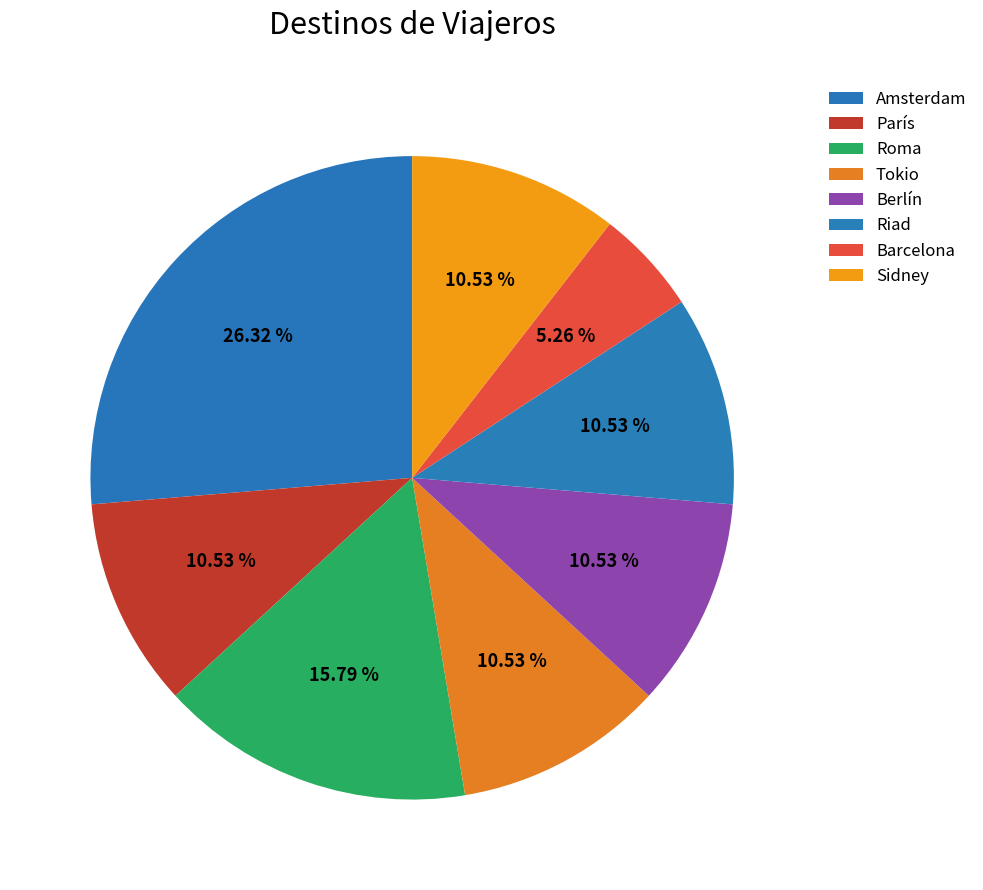

Is Riad the majority of the pie?

No